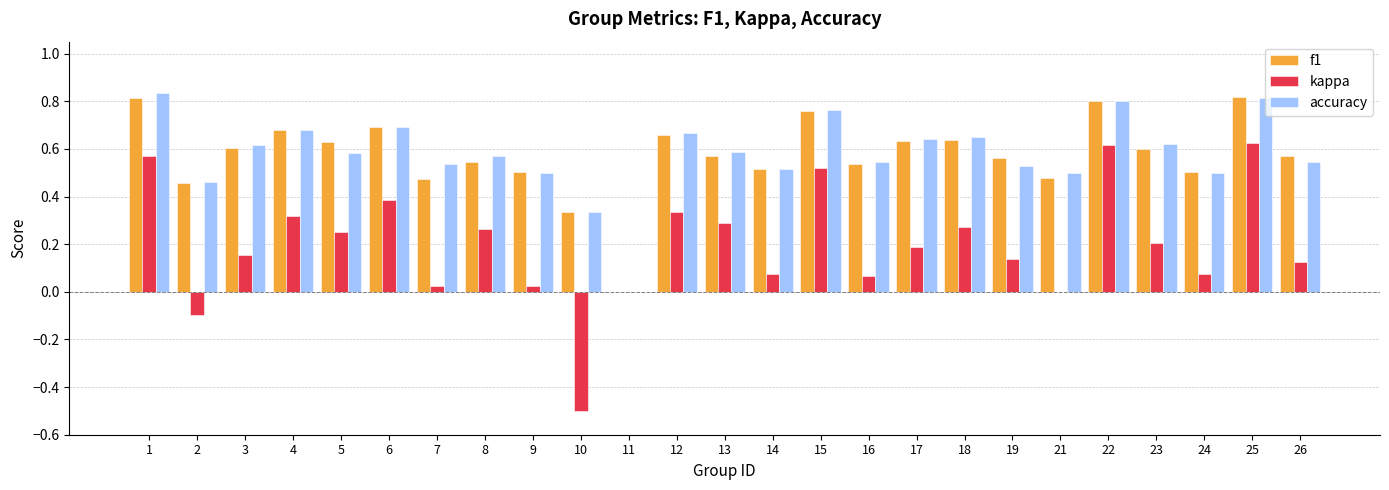

What is the sum of the f1 values at 2 and 24?

1.0